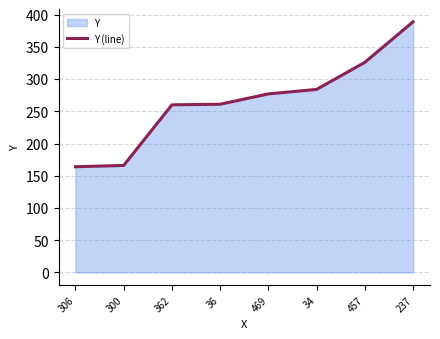

What is the sum of the values at 34 and 457?

610